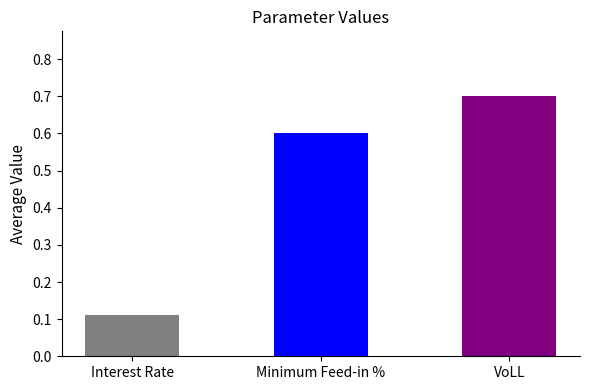

What is the sum of all values?

1.4